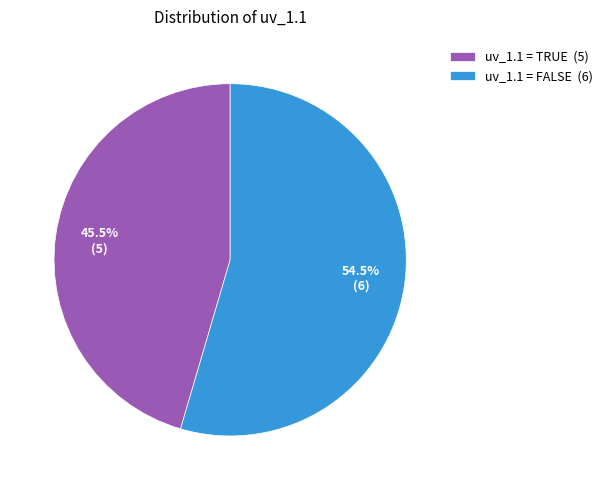

What is the ratio of the value at uv_1.1 = TRUE to the value at uv_1.1 = FALSE?

0.8